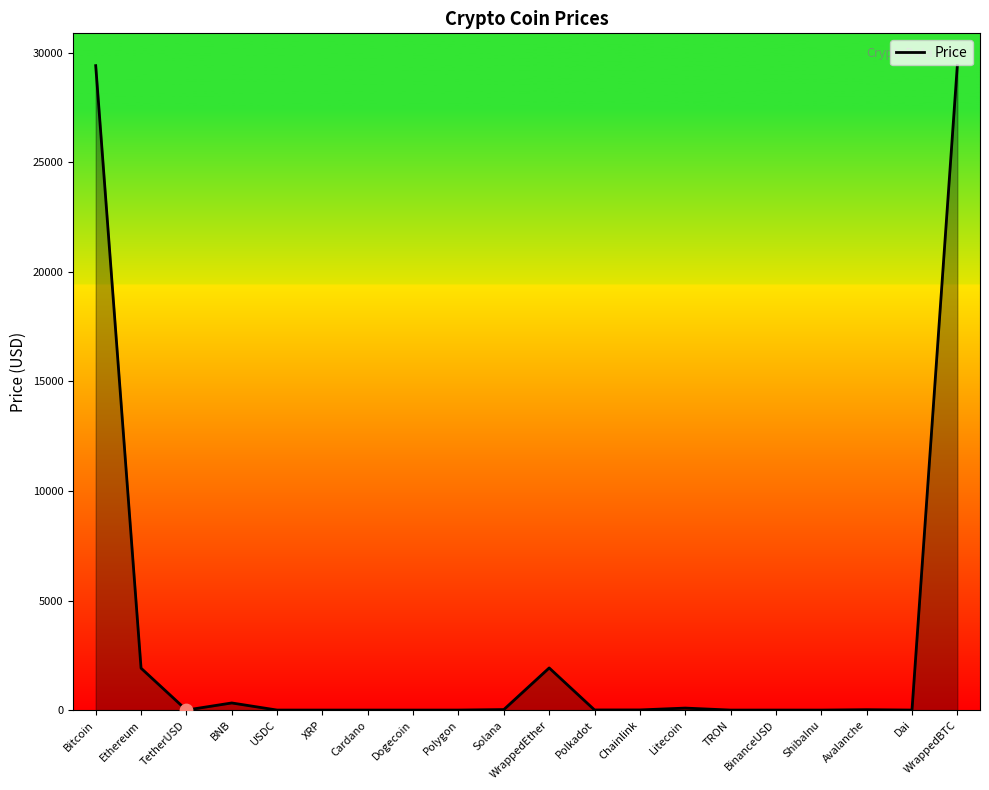

What is the maximum value shown in the chart?

29408.9